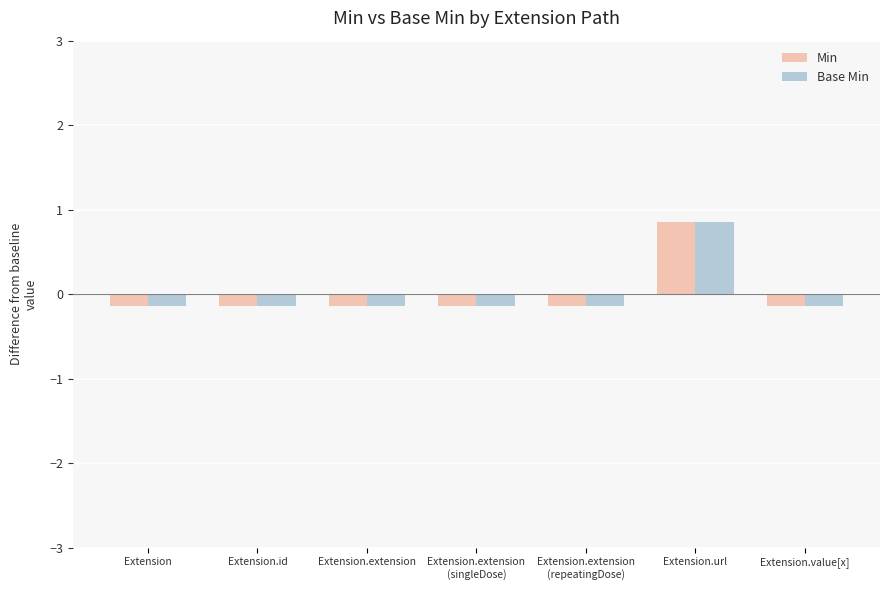

What is the total value across all series at Extension?

-0.3